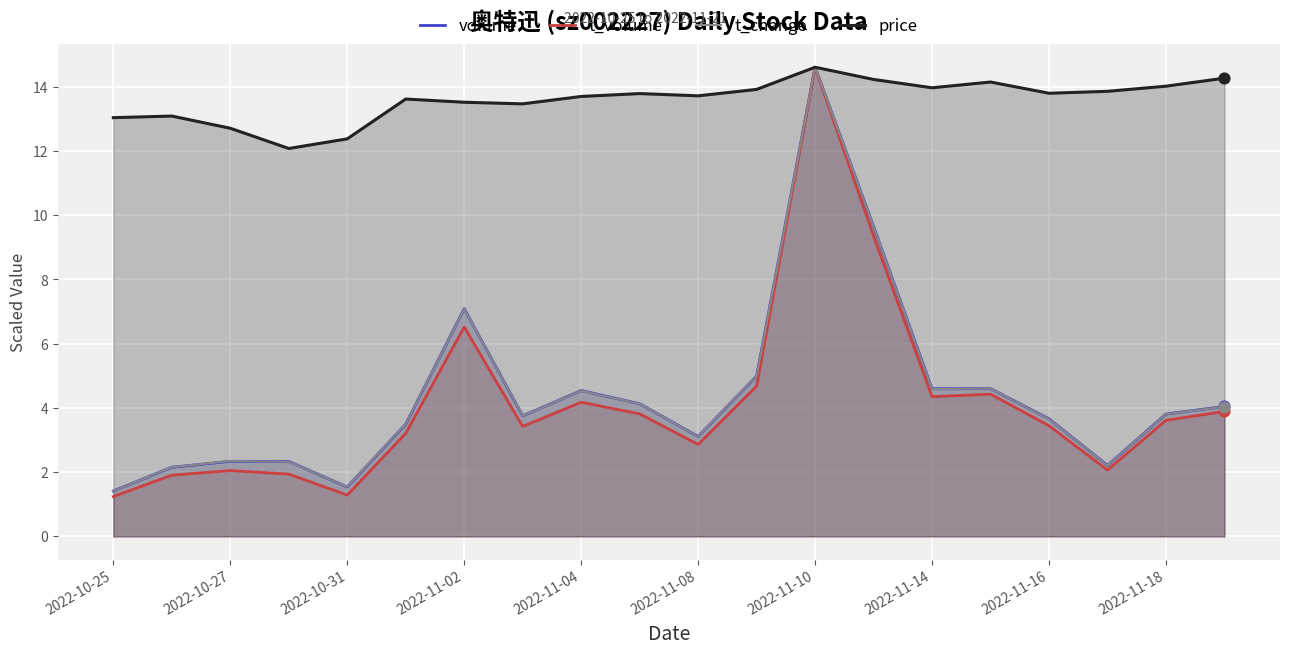

Which series has the widest spread of Y values?

t_volume